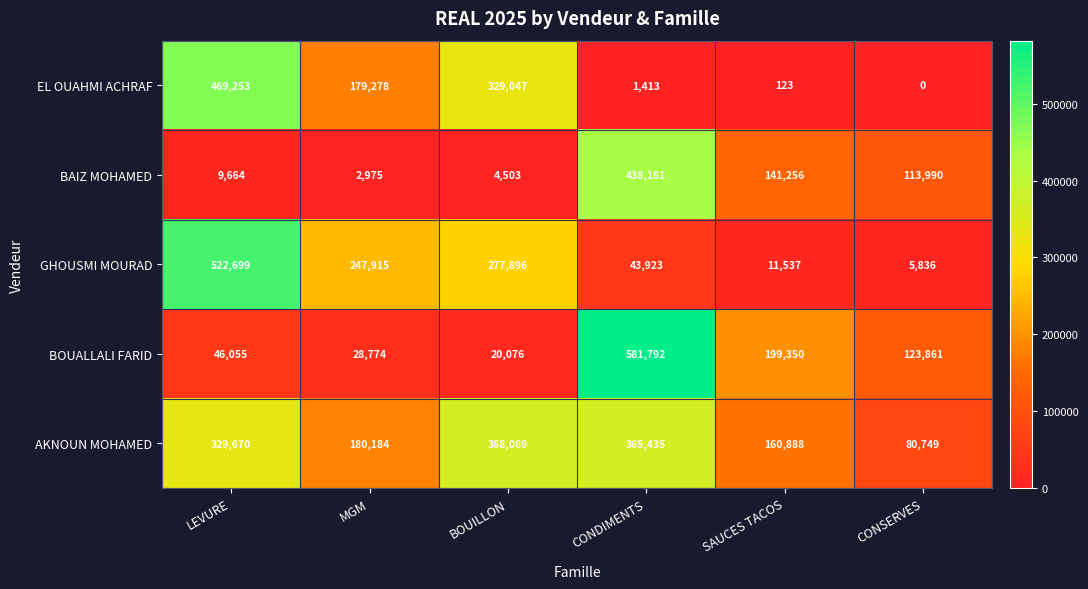

How many categories are shown in the chart?

6